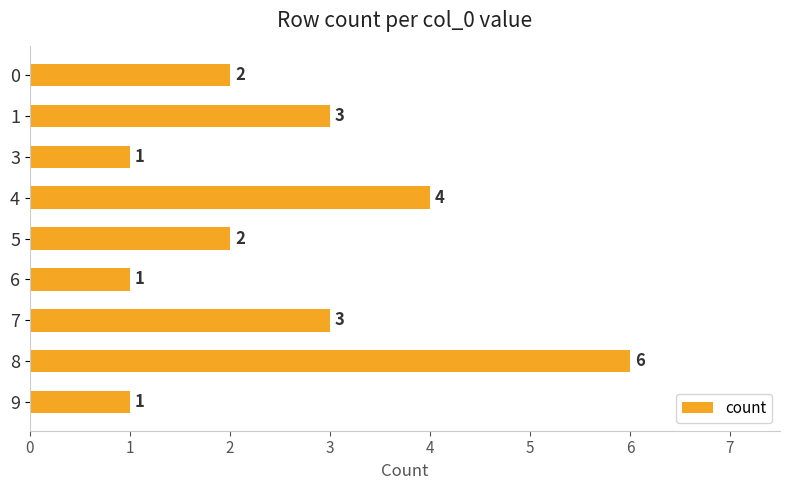

What is the greatest value displayed?

6